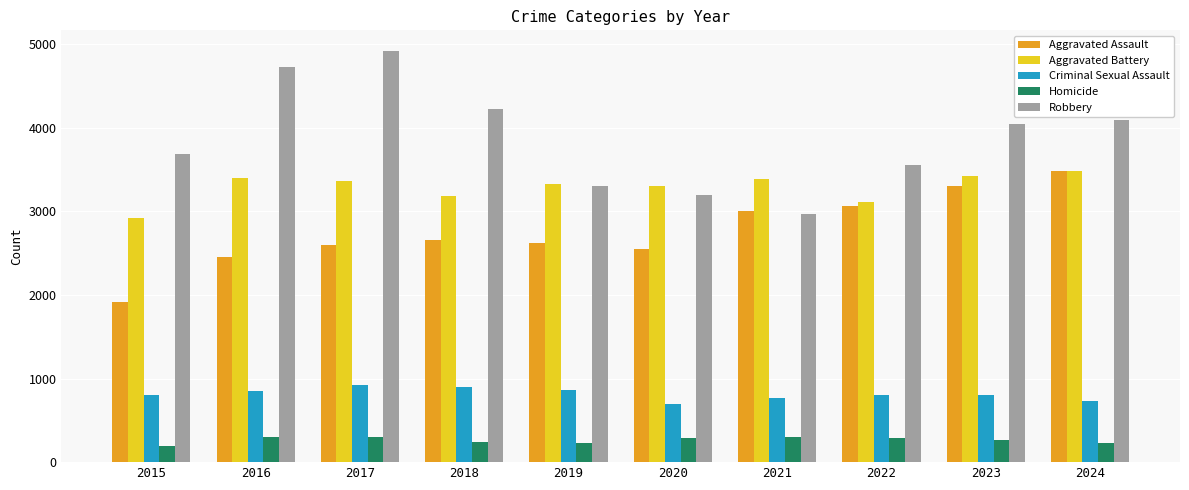

Is it true that Homicide equals 299 at 2016?

True